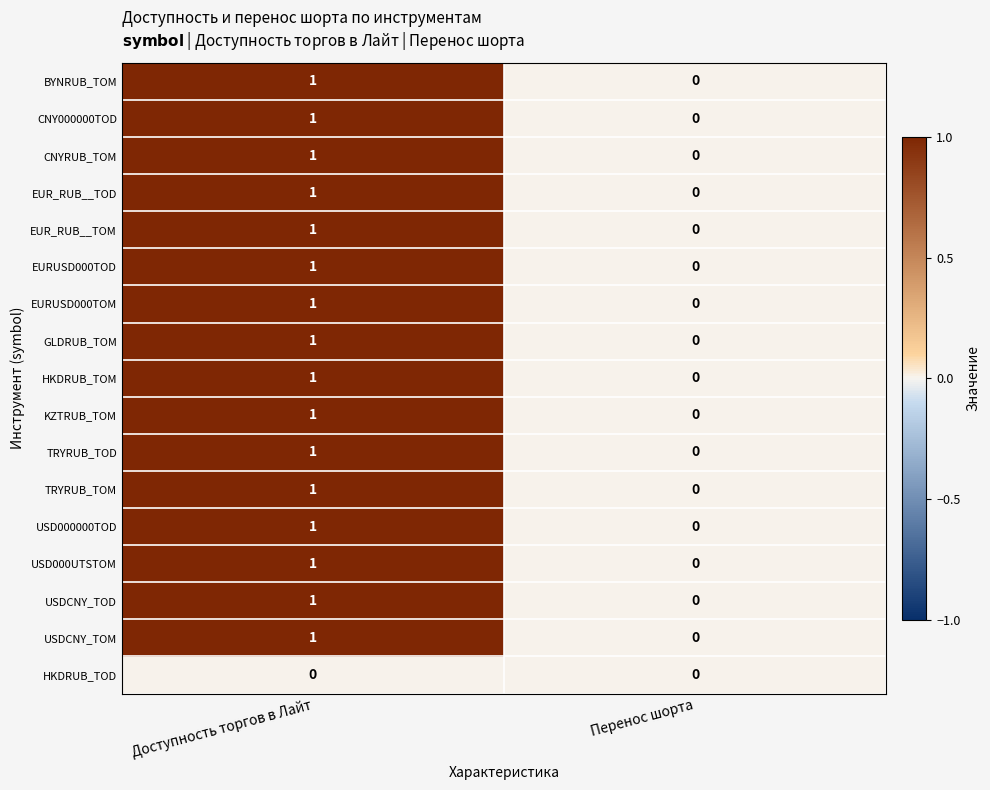

True or false: HKDRUB_TOD has a value of 0 at Доступность торгов в Лайт.

True